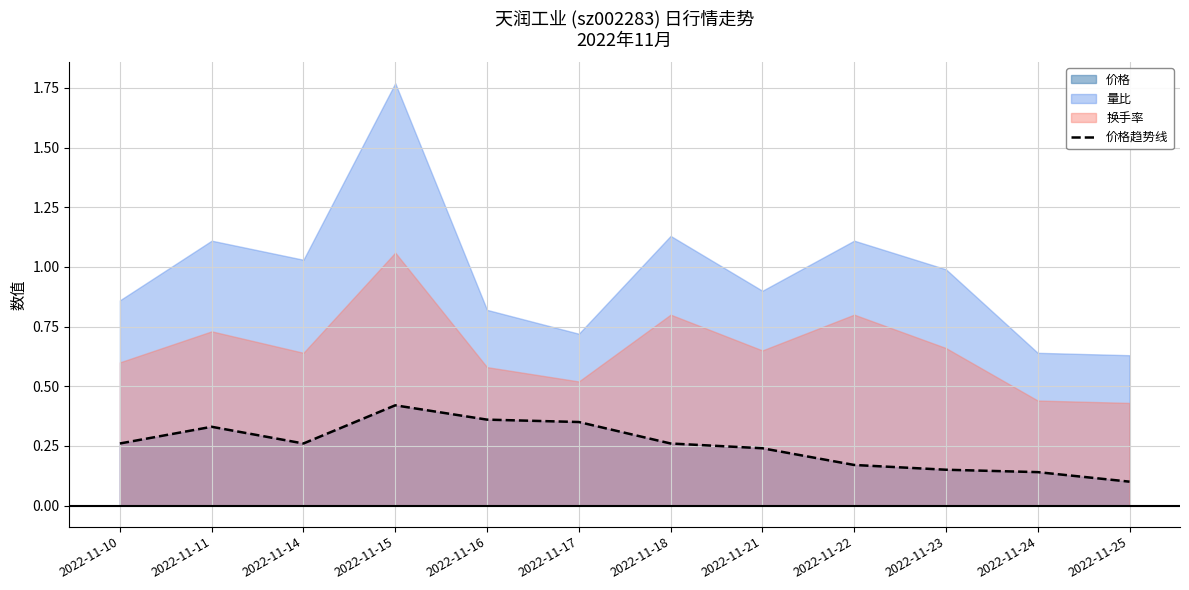

Rank the categories by value from highest to lowest.

2022-11-15, 2022-11-16, 2022-11-17, 2022-11-11, 2022-11-10, 2022-11-14, 2022-11-18, 2022-11-21, 2022-11-22, 2022-11-23, 2022-11-24, 2022-11-25